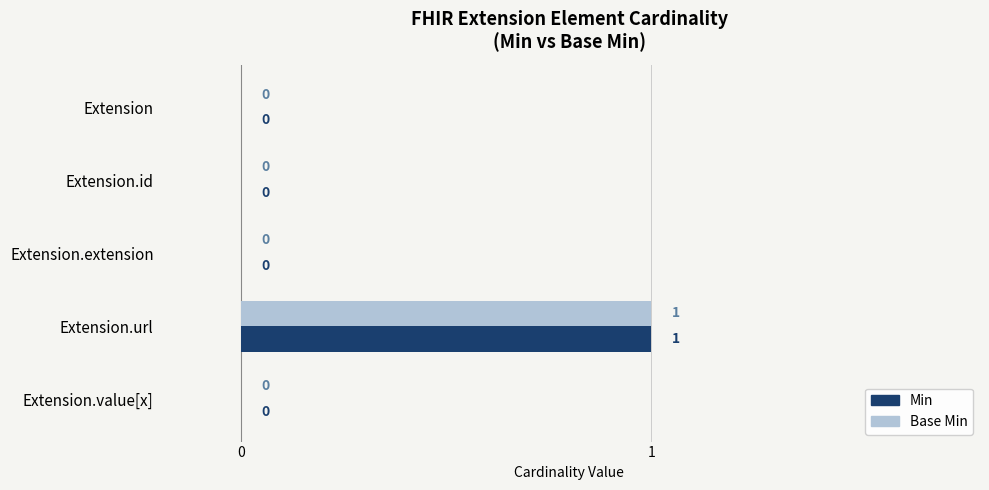

How many Base Min values are between 0 and 1?

5